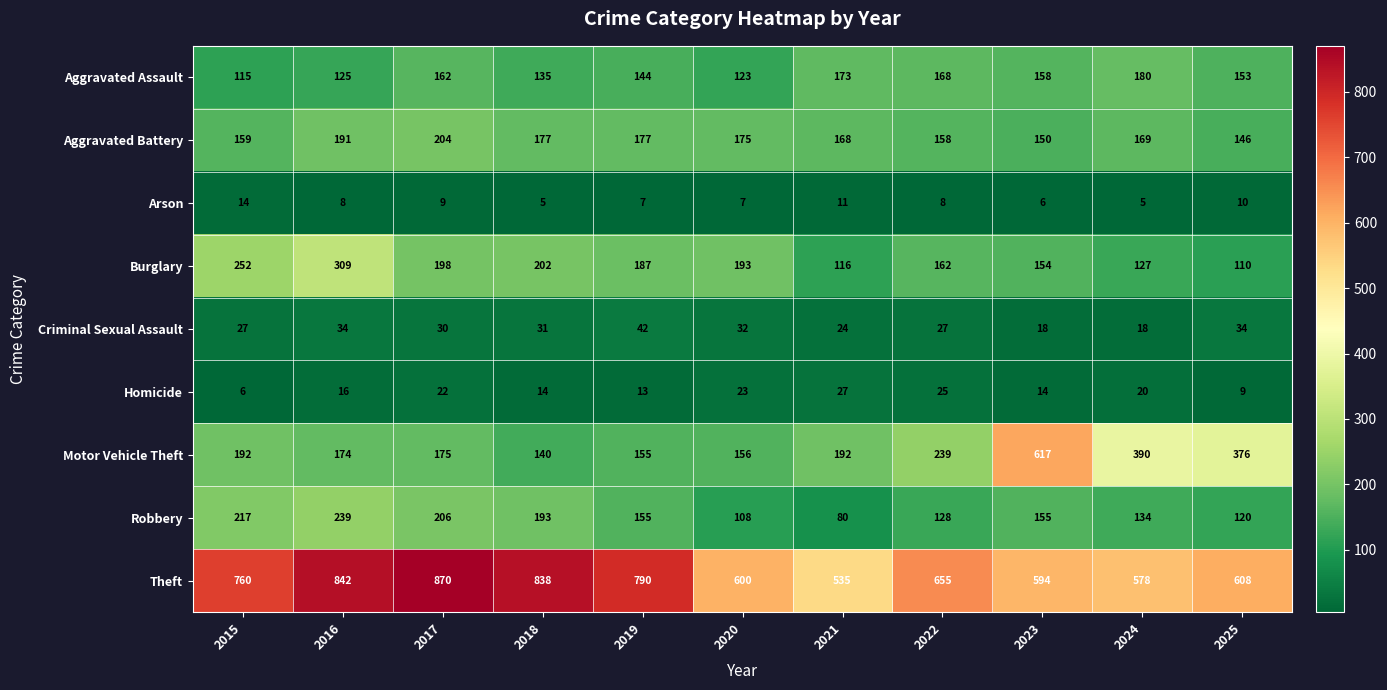

What is the difference between the maximum and second lowest values in the Criminal Sexual Assault series?

24